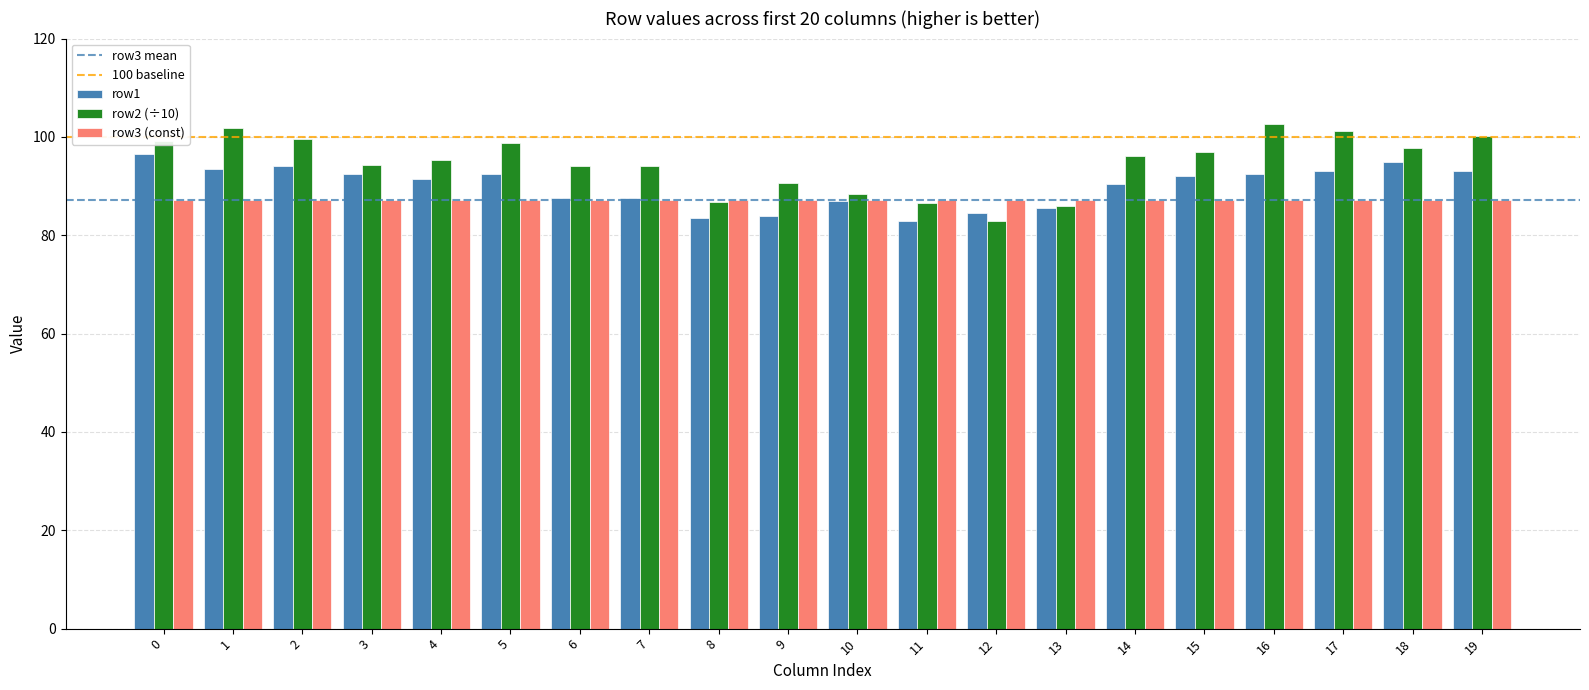

Which series has the widest spread of values?

row2 (÷10)